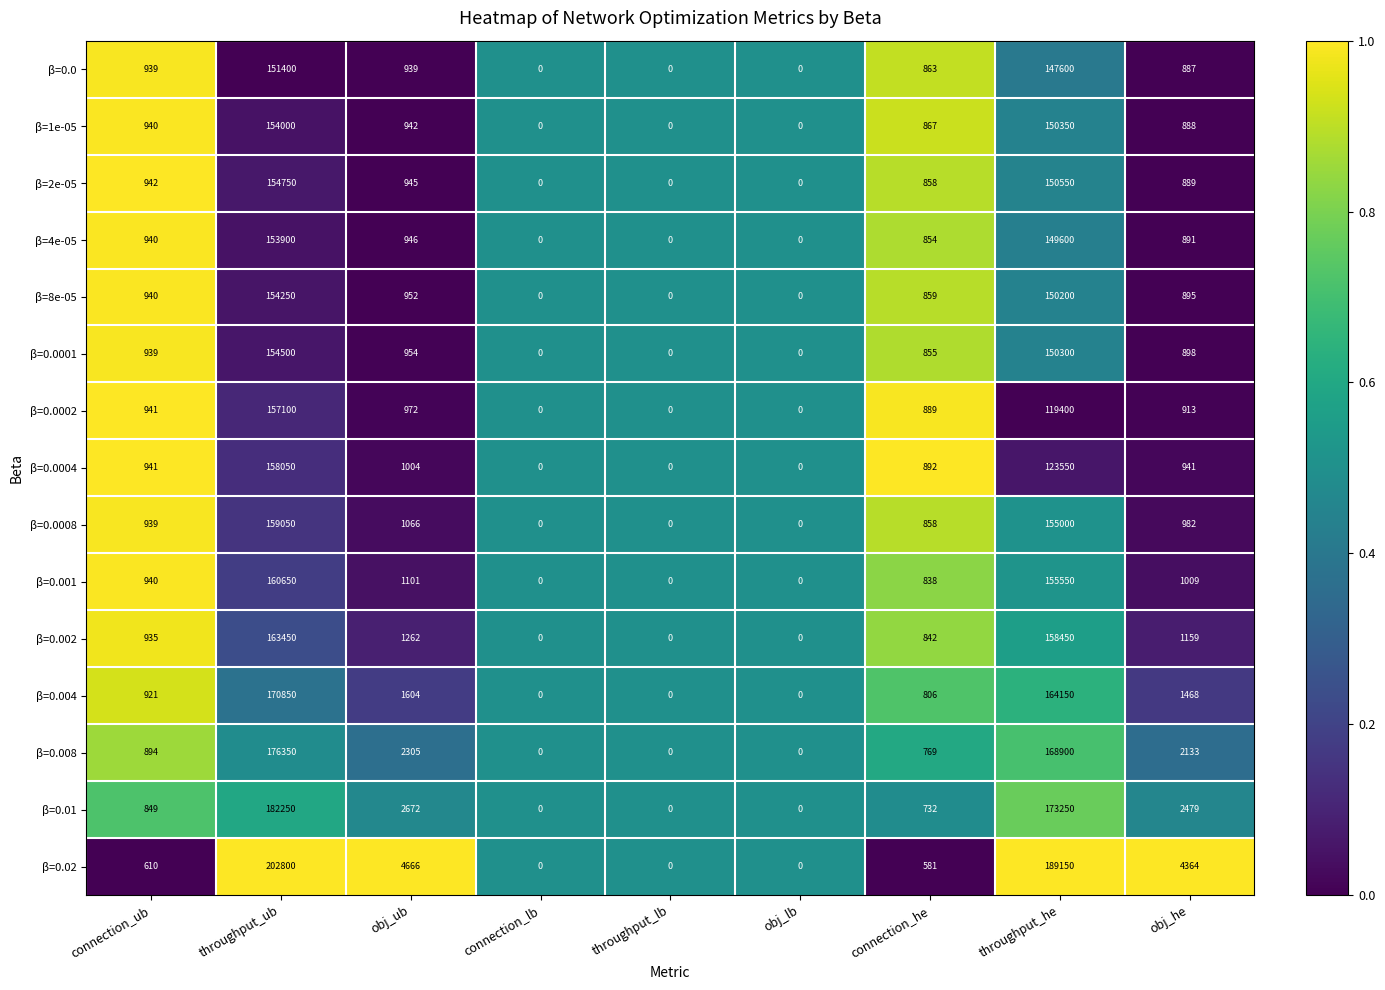

The value of β=0.0008 at throughput_lb is 0. True or false?

True